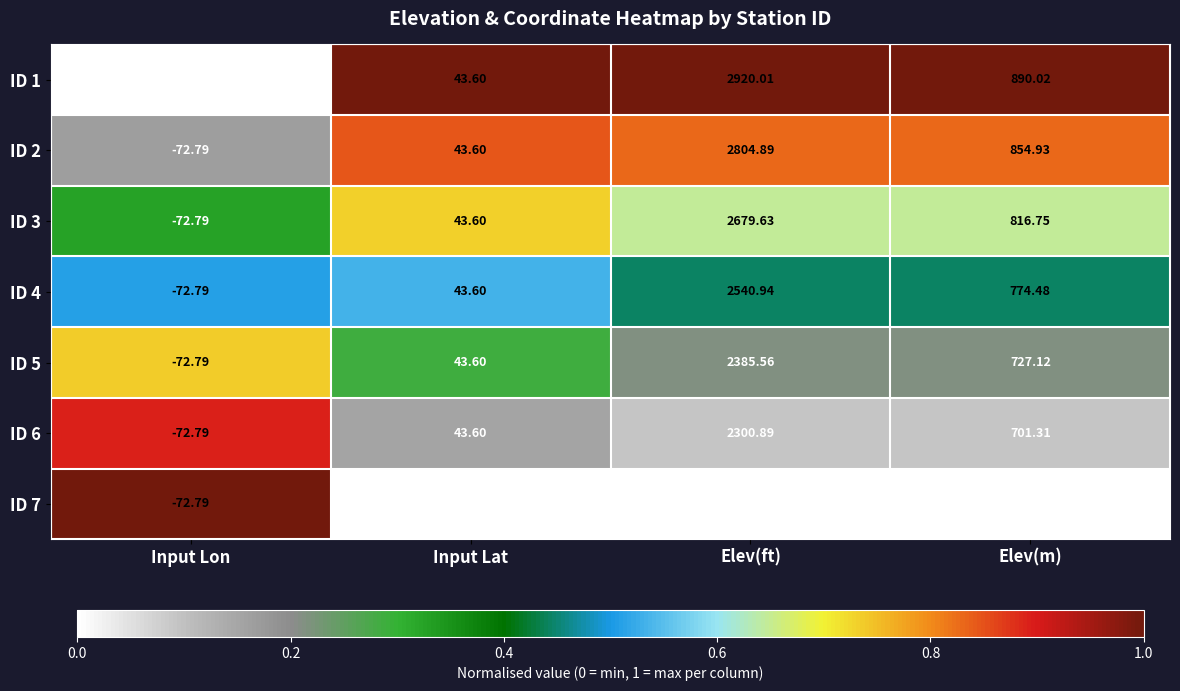

Rank the categories by ID 1 value from highest to lowest.

Elev(ft), Elev(m), Input Lat, Input Lon